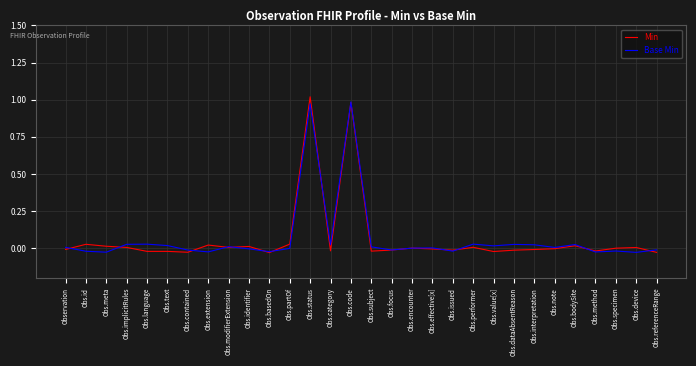

At which category does the chart reach its peak across all series?

Obs.status